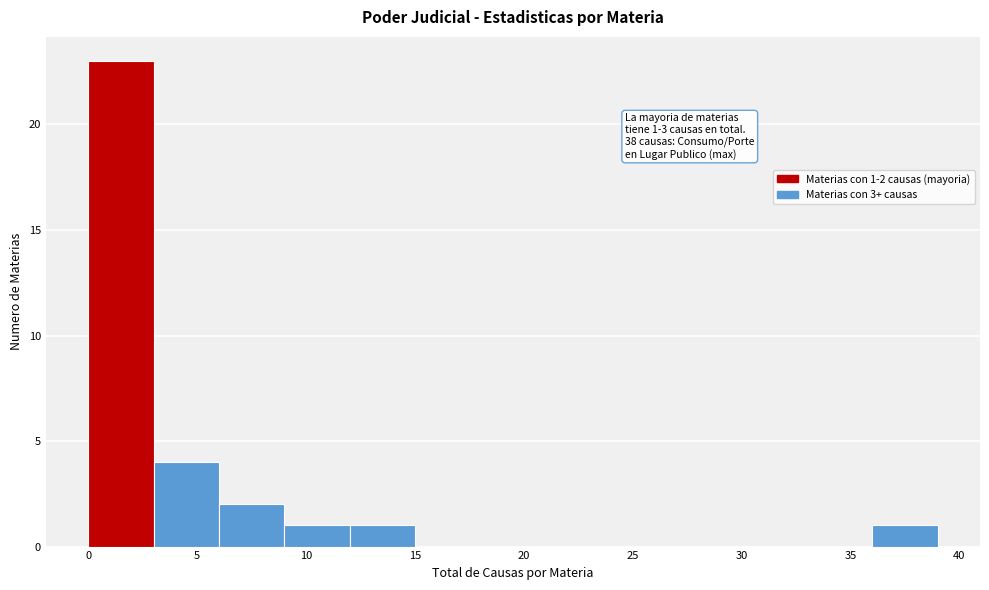

Which range on the x-axis has the tallest bar?

0 to 3